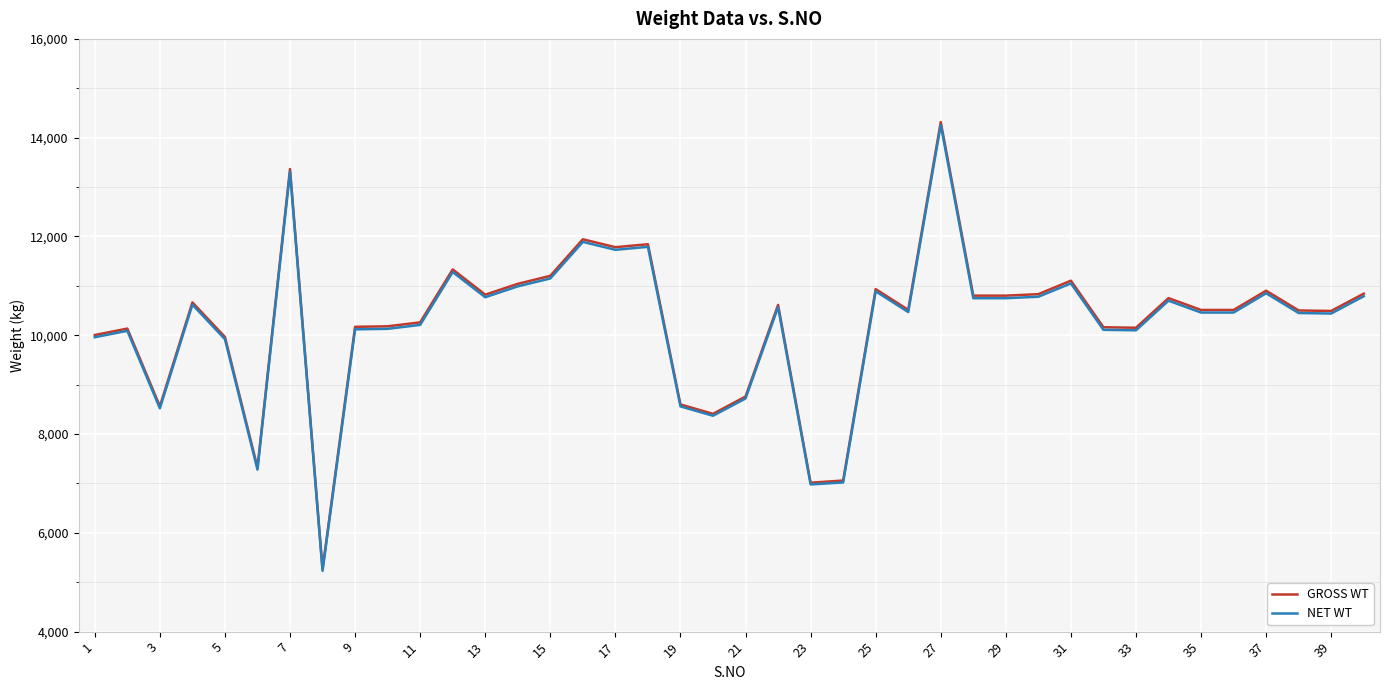

What is the maximum value for NET WT?

14260